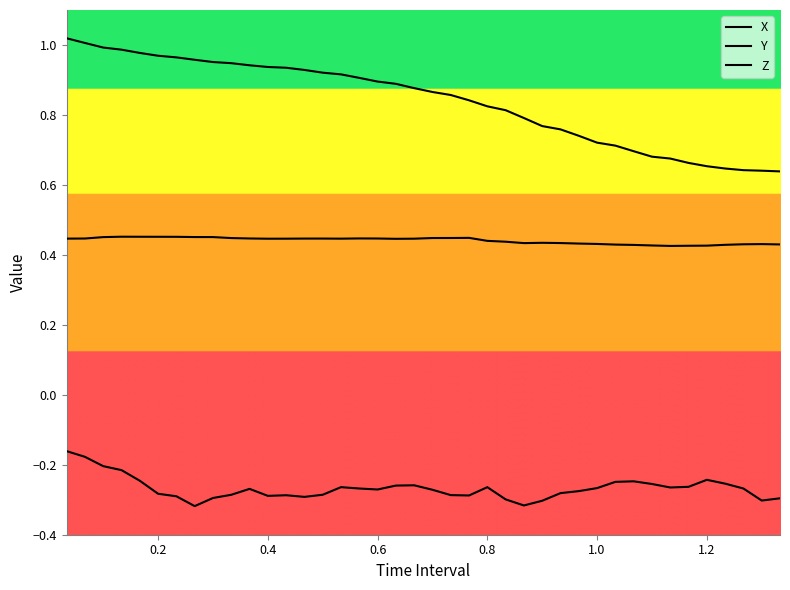

How many lines are shown in the chart?

3